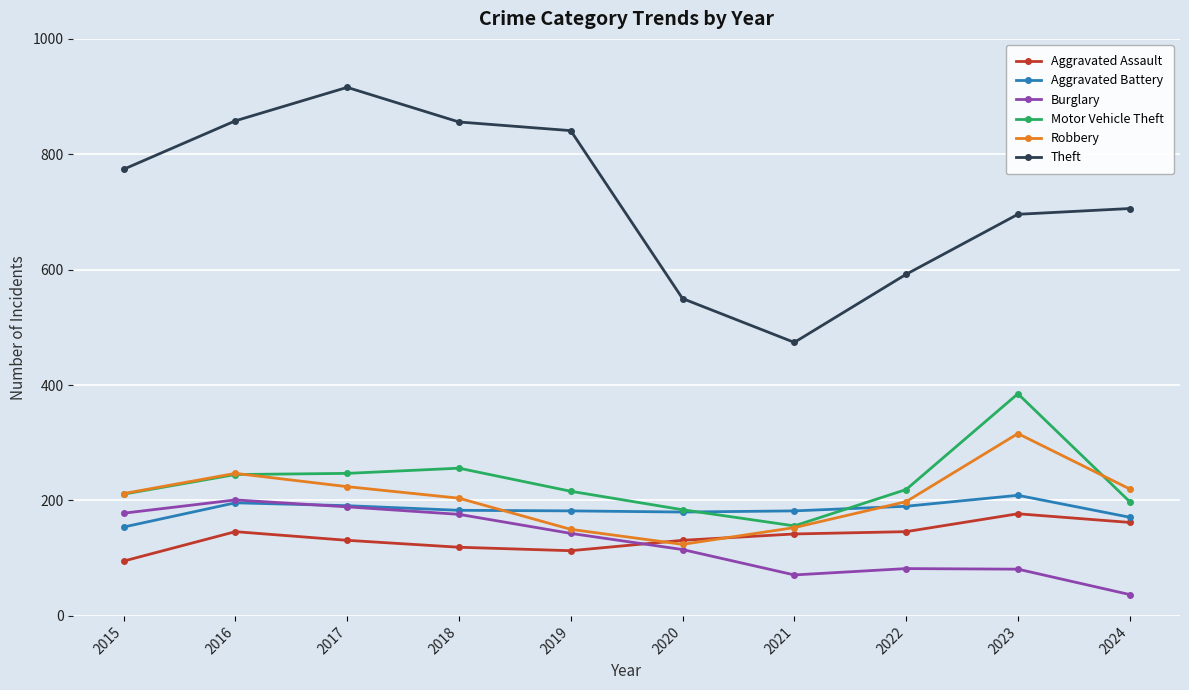

Which series has the largest total across all categories?

Theft